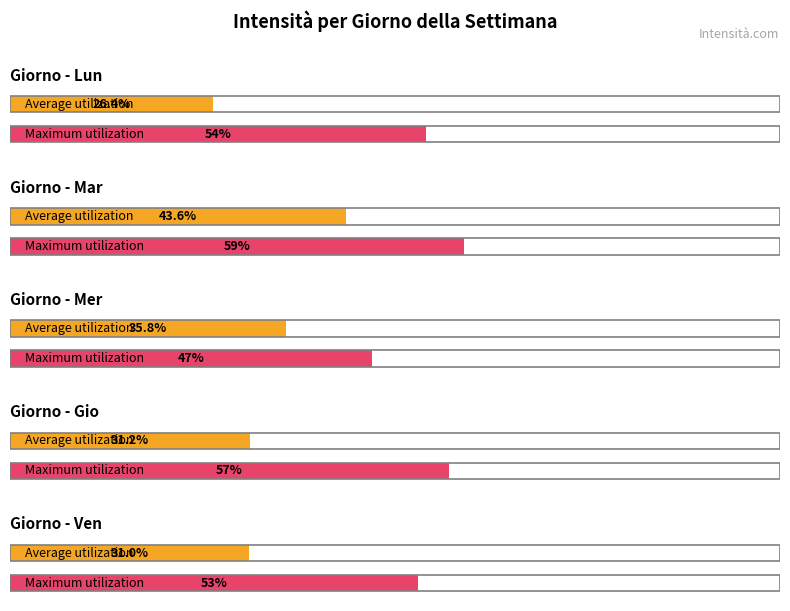

What is the value of the Mer bar at the 2nd from the left?

47